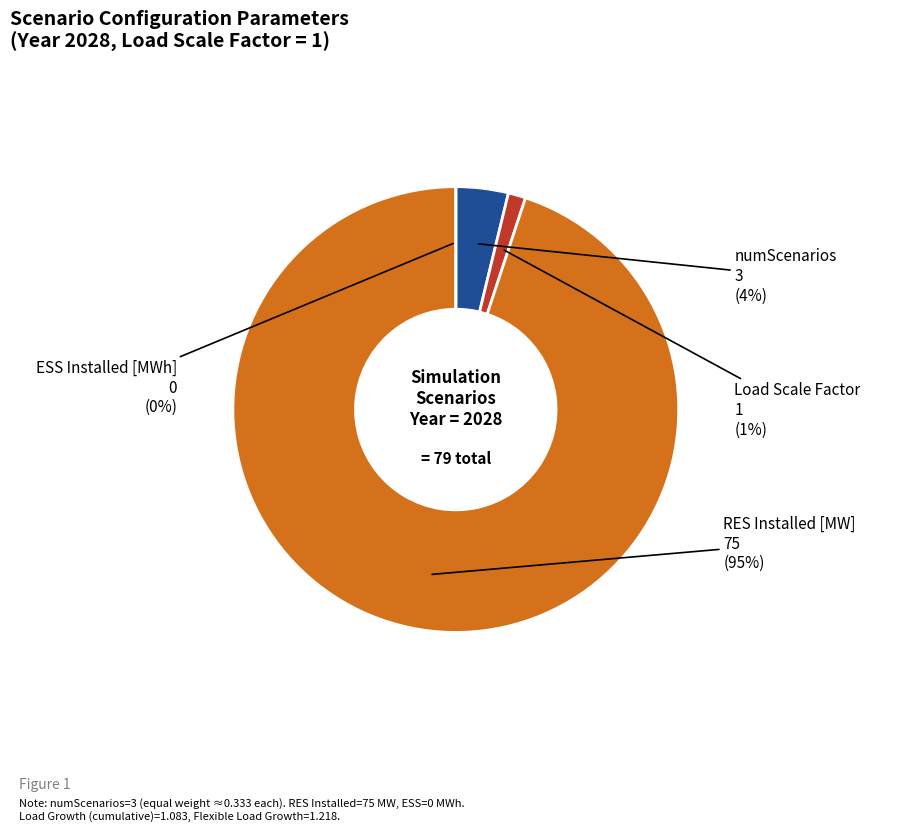

The ESS Installed [MWh] slice represents 1% of the pie. True or false?

False